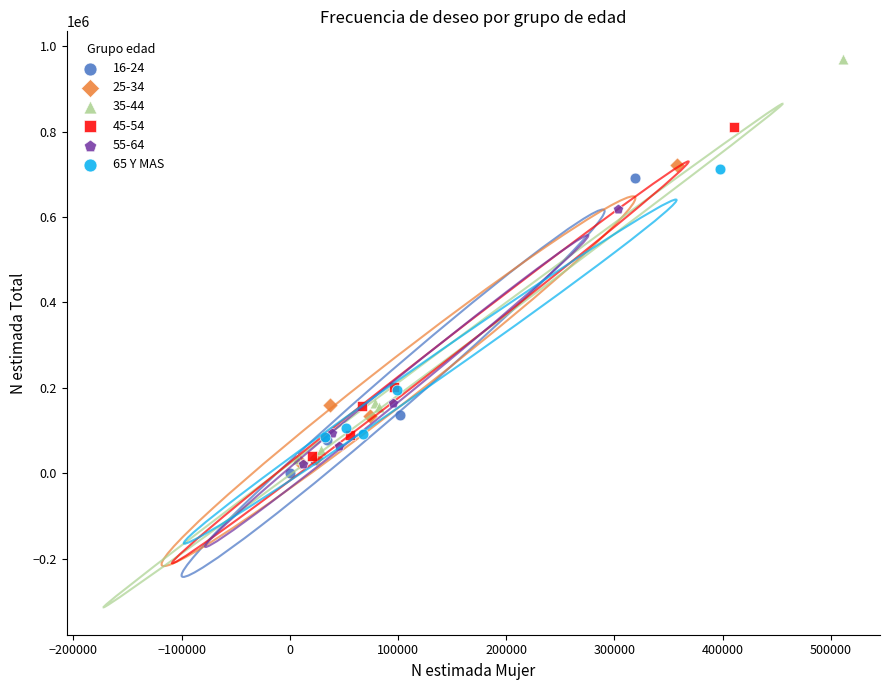

Which series contains the highest Y value?

35-44